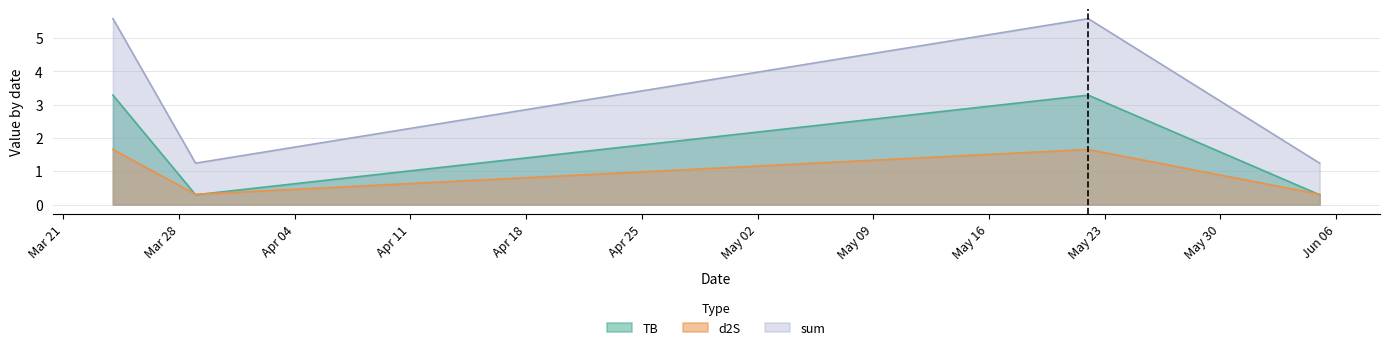

What value does the TB series have at 2022-06-05?

0.3